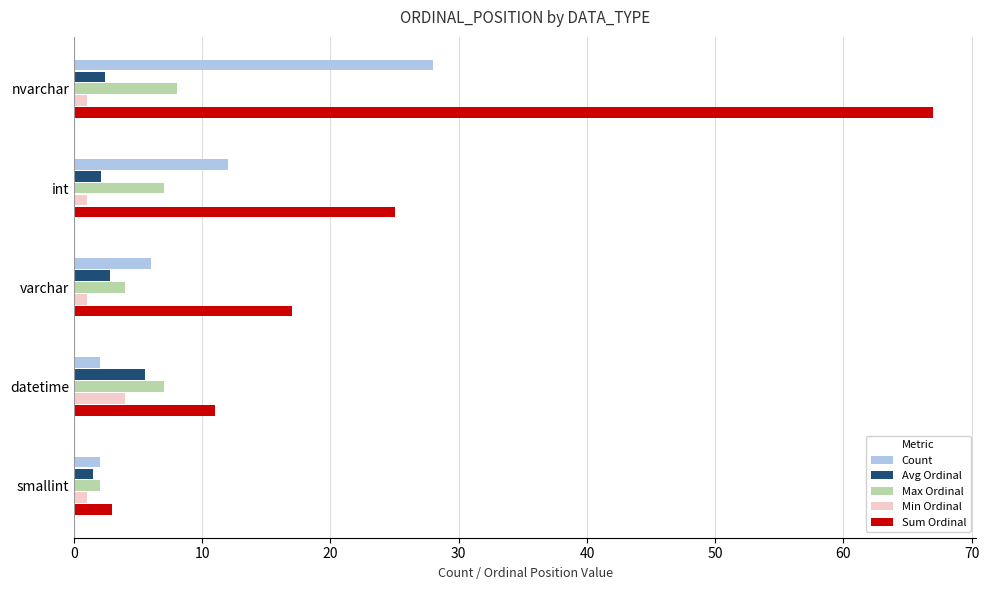

Where is Count nearest to the value 15?

int